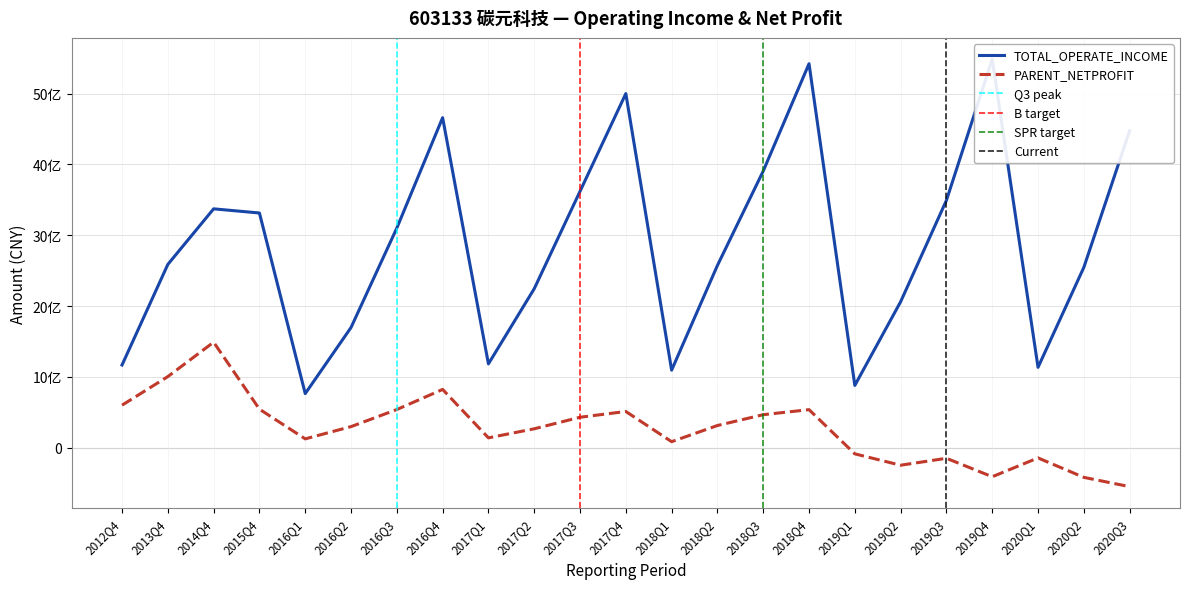

Reading left to right, list all the values displayed in this chart.

TOTAL_OPERATE_INCOME: 2012Q4=116811300.0	2013Q4=258811800.0	2014Q4=337251943.8	2015Q4=331389104.7	2016Q1=76434832.0	2016Q2=169770351.3	2016Q3=310143401.4	2016Q4=465938574.7	2017Q1=118412720.8	2017Q2=224482187.1	2017Q3=361978977.1	2017Q4=499916813.4	2018Q1=109520348.7	2018Q2=257371469.9	2018Q3=390586785.8	2018Q4=542107264.9	2019Q1=88017414.6	2019Q2=206109092.7	2019Q3=349234872.4	2019Q4=548399243.5	2020Q1=113514218.4	2020Q2=254565486.9	2020Q3=447363121.4
PARENT_NETPROFIT: 2012Q4=60116600.0	2013Q4=100463700.0	2014Q4=149012922.9	2015Q4=54495589.7	2016Q1=12542587.0	2016Q2=29839224.5	2016Q3=53959242.6	2016Q4=82338938.7	2017Q1=13983383.3	2017Q2=26781955.7	2017Q3=43056447.3	2017Q4=51213264.5	2018Q1=8568372.3	2018Q2=31395640.2	2018Q3=46680963.2	2018Q4=53796276.6	2019Q1=-8594680.1	2019Q2=-24653184.8	2019Q3=-14845516.6	2019Q4=-40907408.8	2020Q1=-14339711.1	2020Q2=-41789060.4	2020Q3=-54879936.2